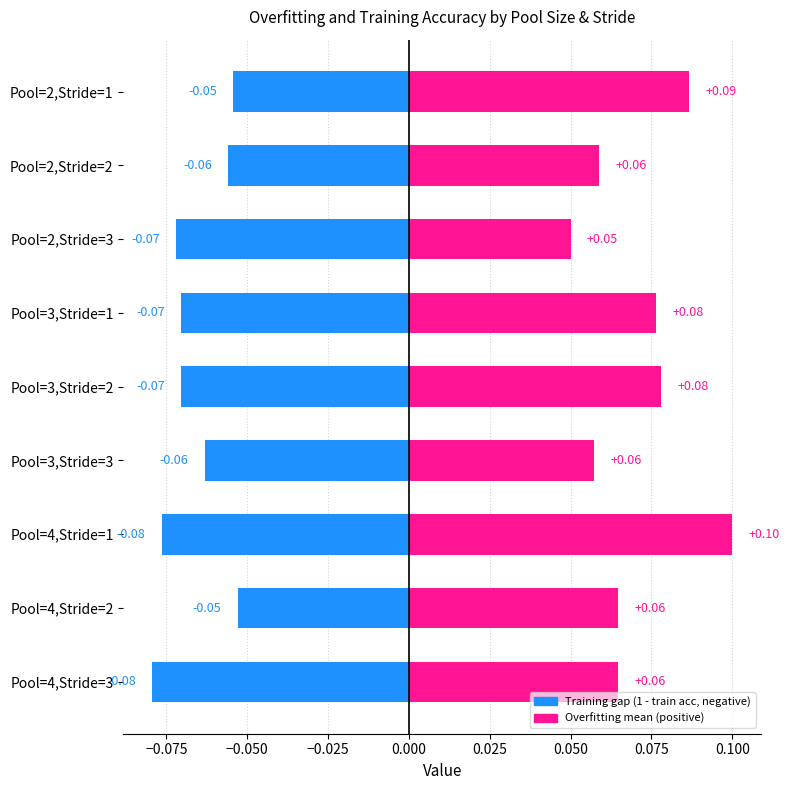

Which has a higher value, Pool=3,Stride=2 or Pool=2,Stride=1?

Pool=2,Stride=1